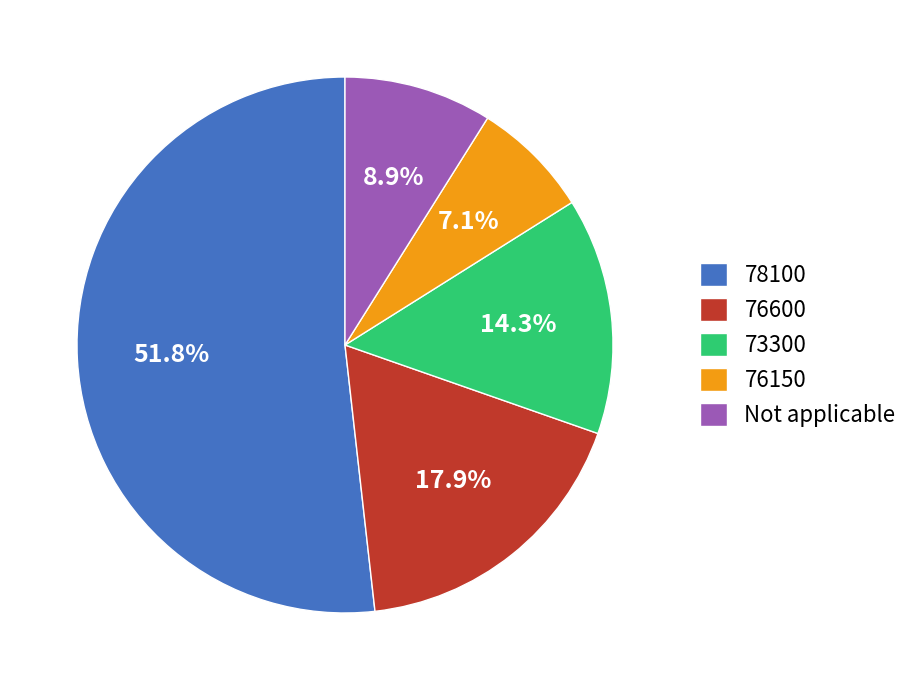

To the nearest percent, what is the combined percentage of Not applicable and 76150?

16%